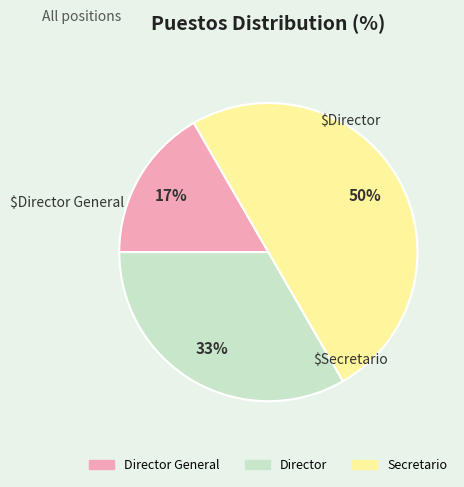

To the nearest percent, what is the average slice percentage?

33%